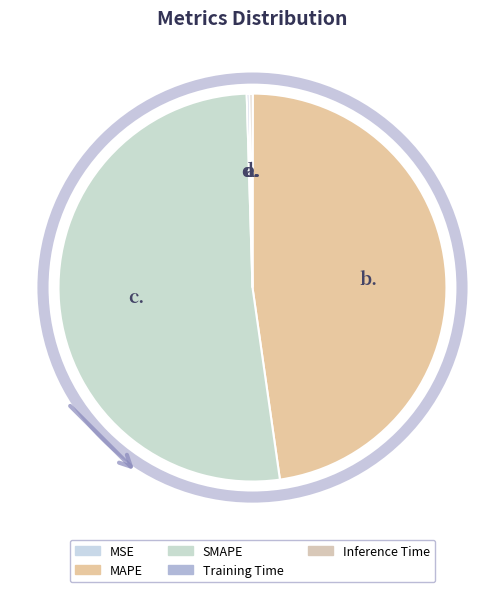

What is the change in value from SMAPE to Inference Time?

-17.0